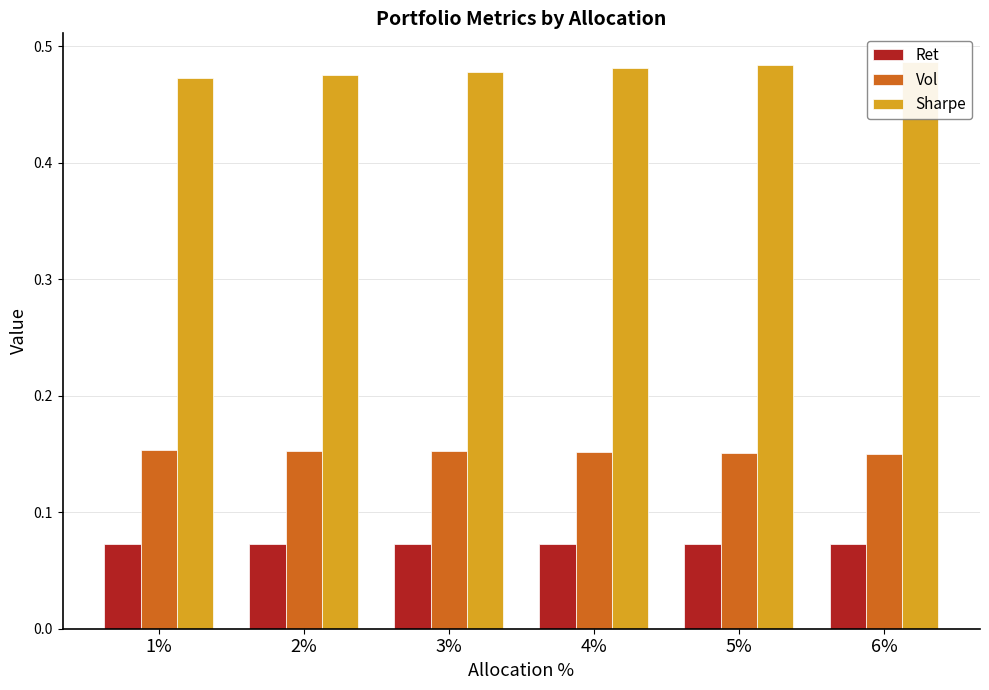

What is the value of the Vol bar at the 5th from the left?

0.2